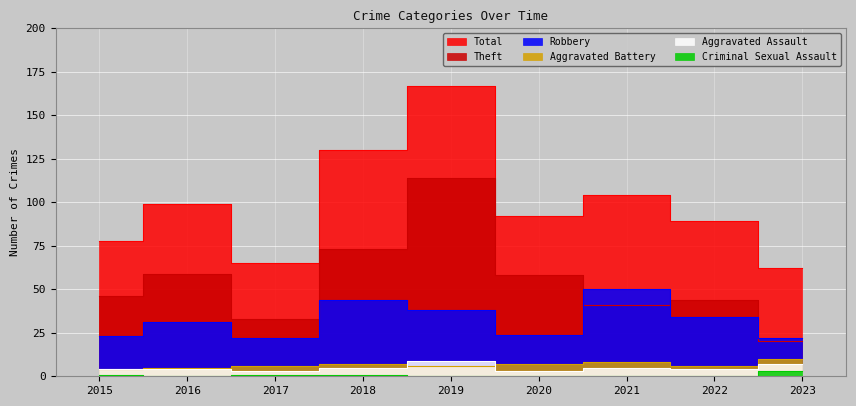

The Aggravated Assault series shows 4 at 2015. True or false?

True